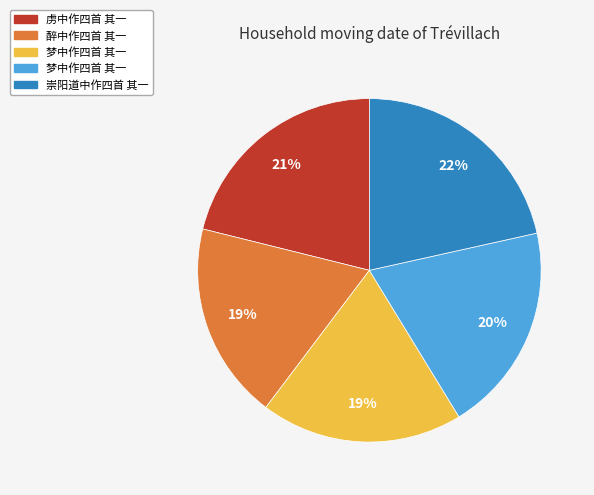

Is there any slice that represents more than half of the pie?

No